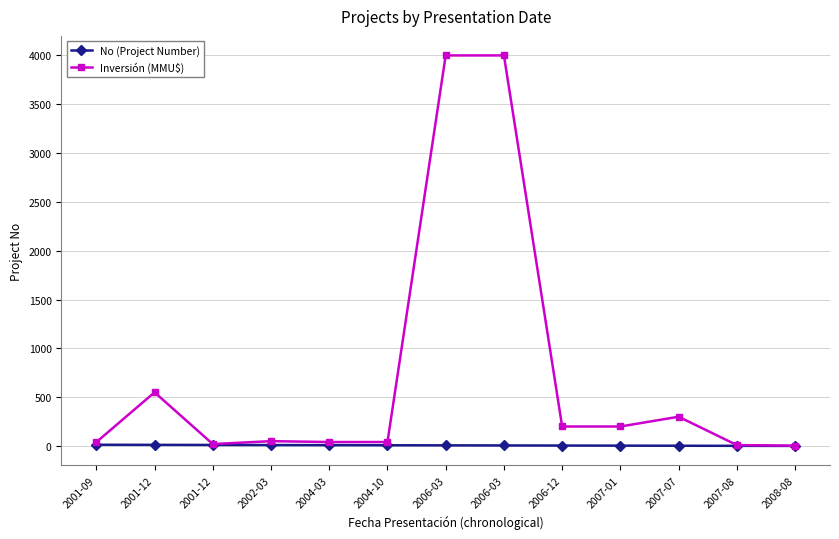

Count the number of categories in the chart.

13